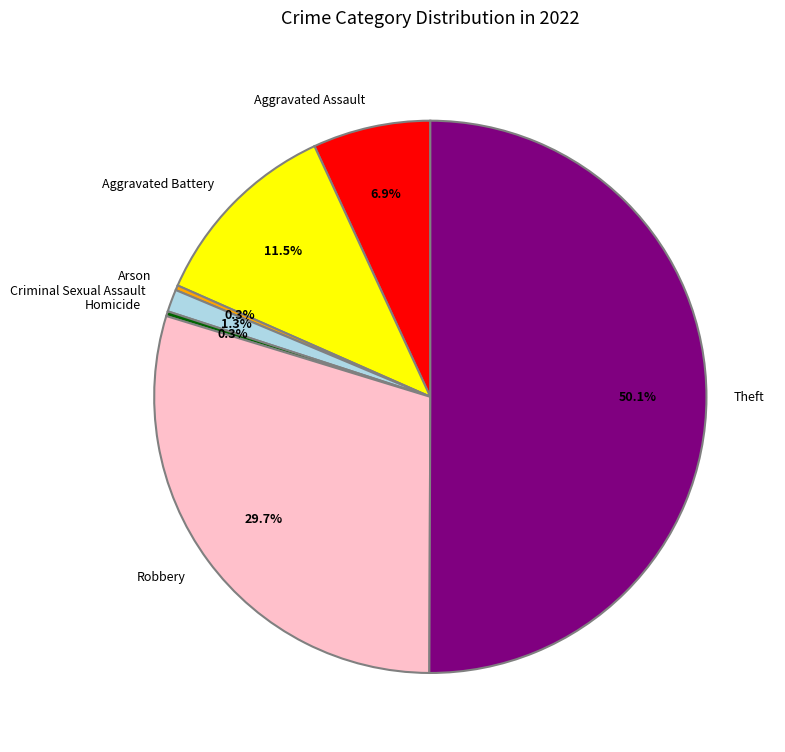

What is the ratio of the value at Aggravated Battery to the value at Arson?

40.4